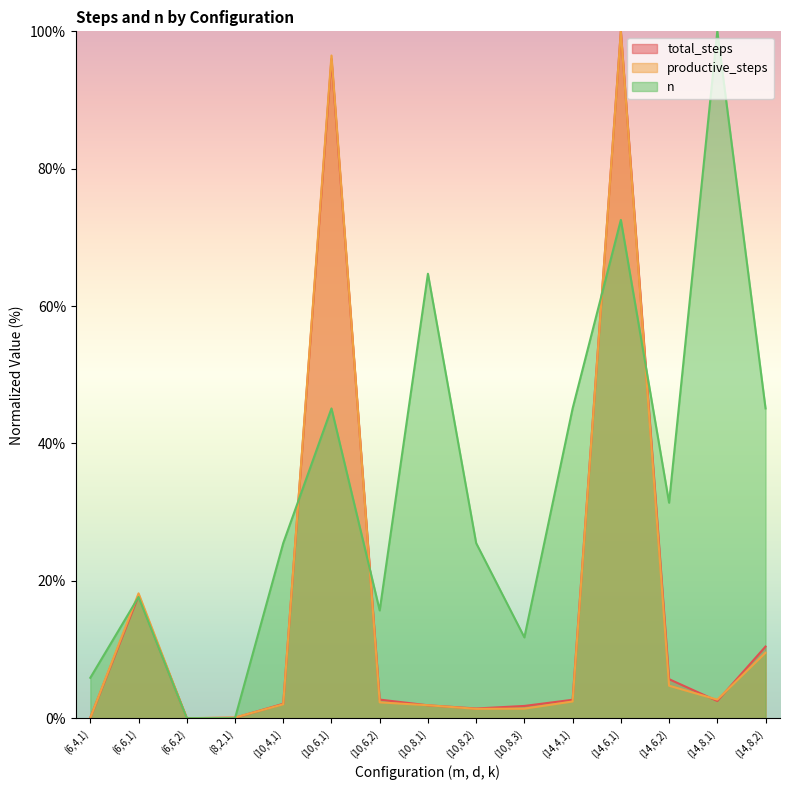

Which series ends up on top after the final intersection of n and total_steps?

n